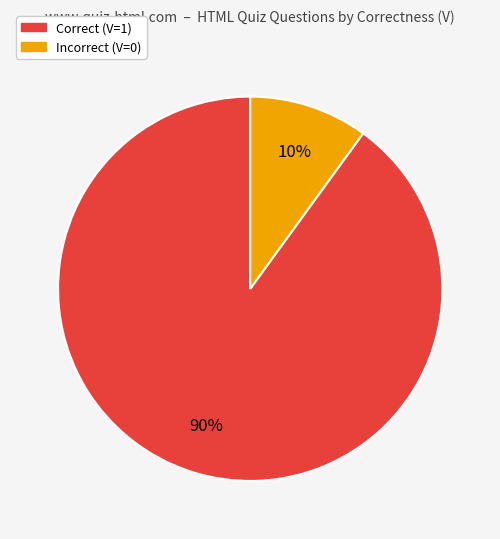

Count the number of slices in the pie.

2